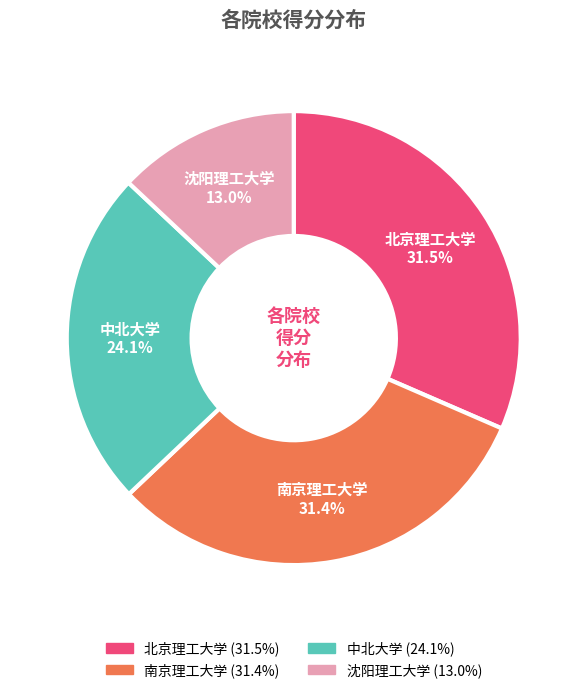

Does 北京理工大学 account for over 50% of the chart?

No